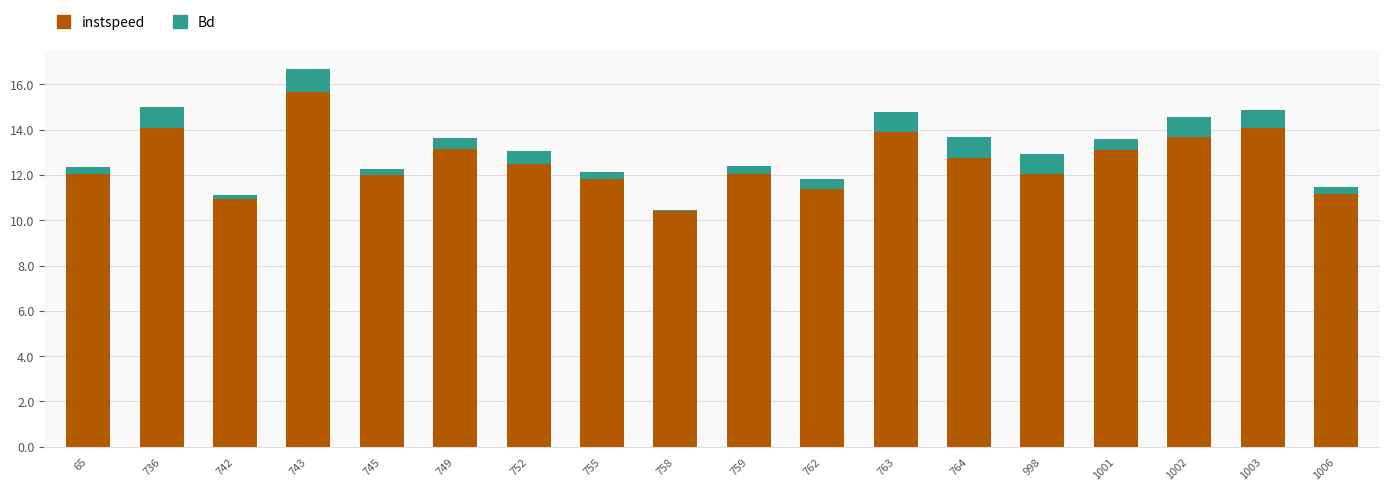

What is the difference between the maximum and minimum values in the instspeed series?

5.3